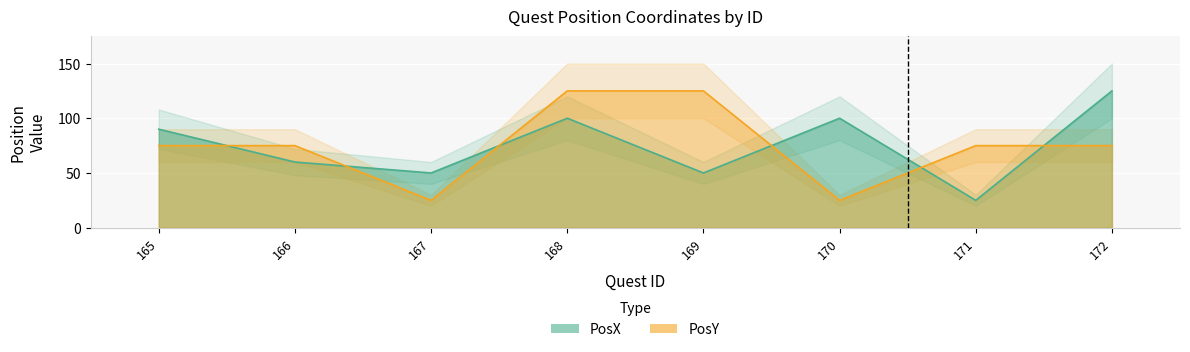

Which series changed the most between 166 and 171?

PosX